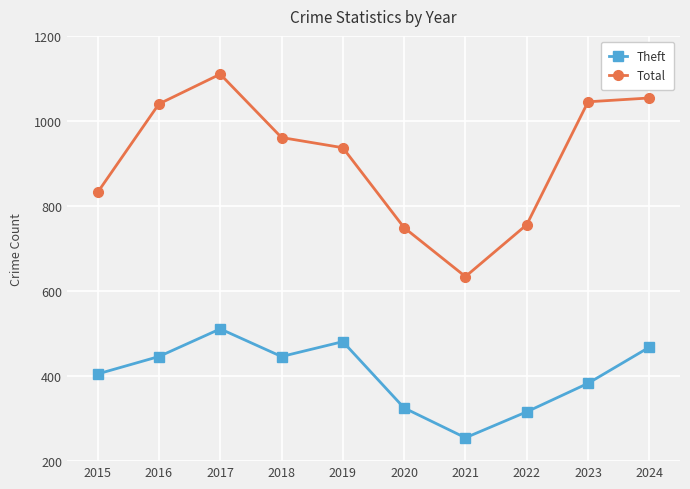

How many values in the Theft series are below 446?

5